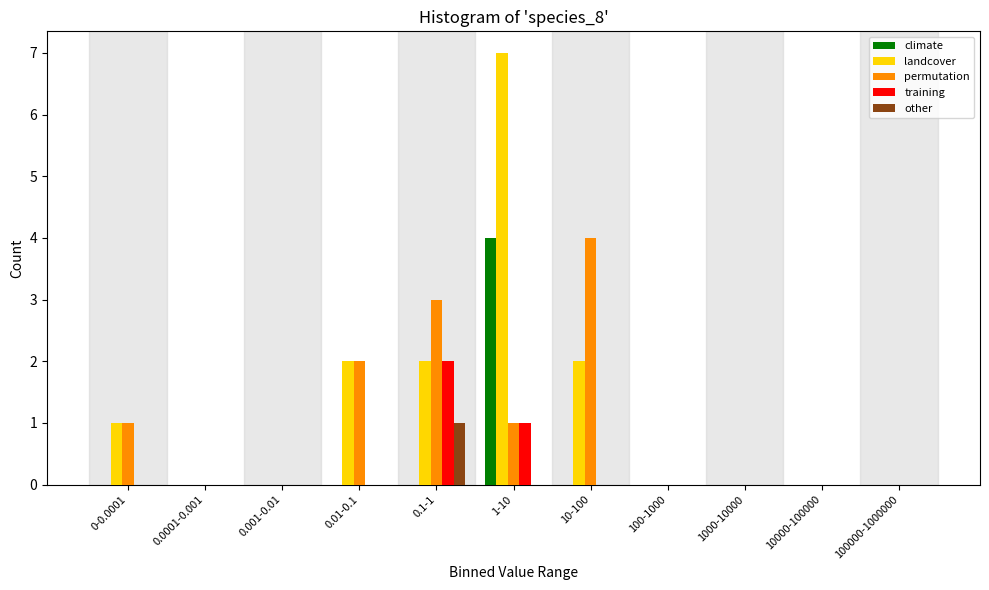

Which label corresponds to the largest value in the chart?

1-10